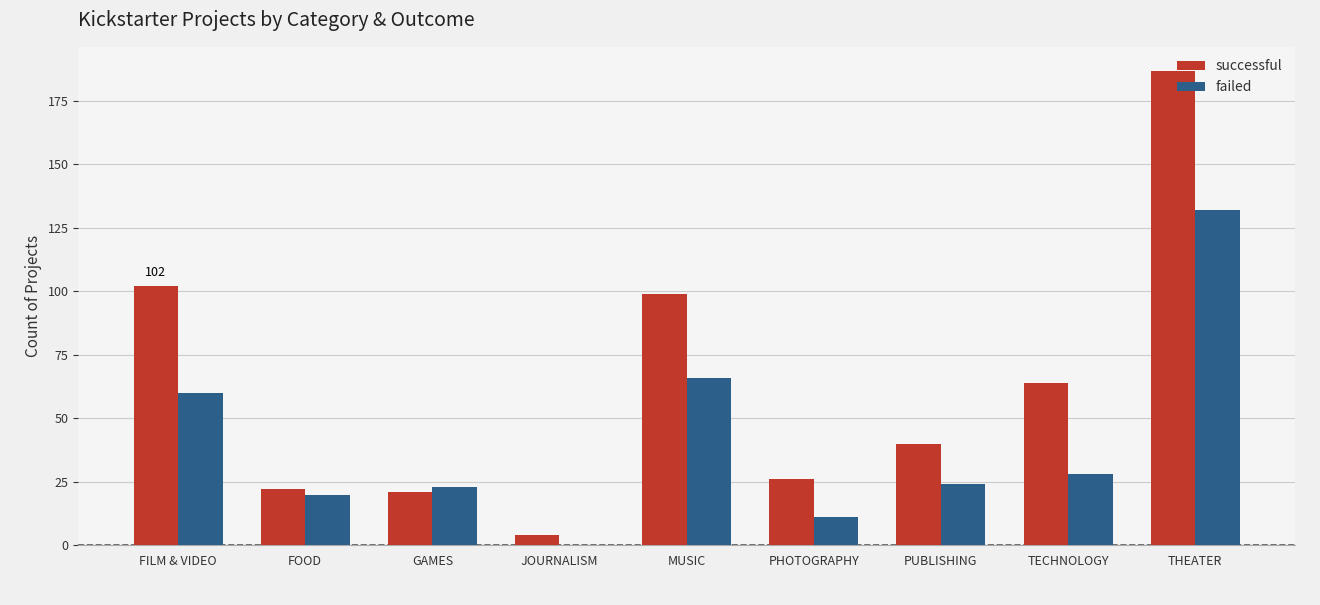

Count the number of data series in this chart.

2